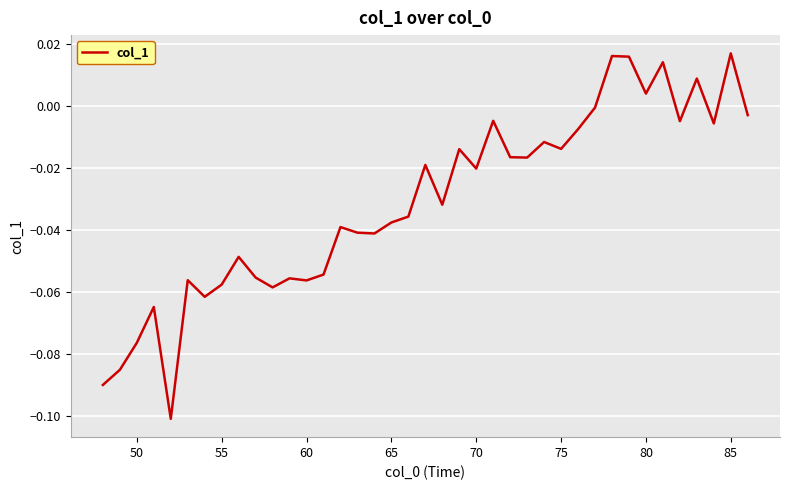

How many lines are shown in the chart?

1